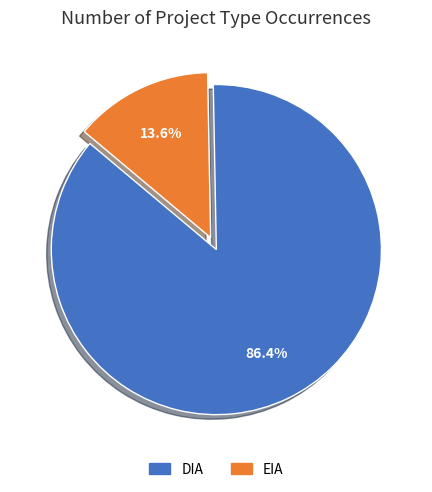

Which slice is the largest?

DIA